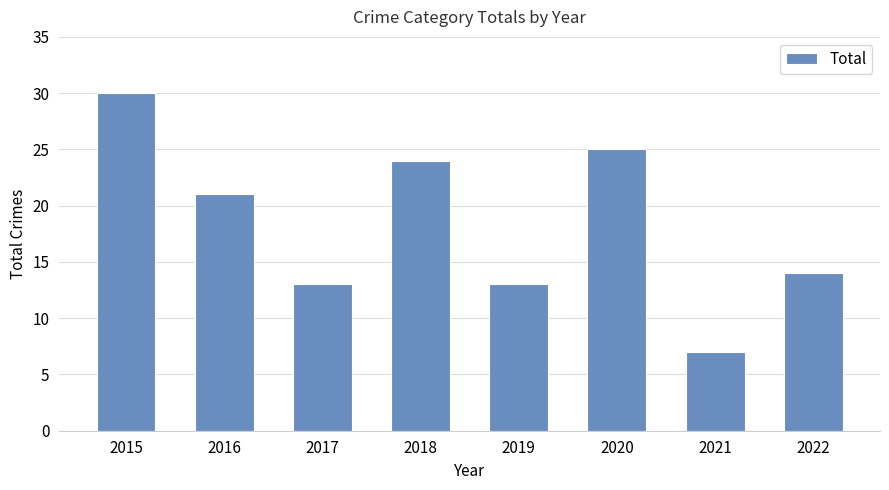

Reading left to right, transcribe all the data shown in this chart.

30	21	13	24	13	25	7	14